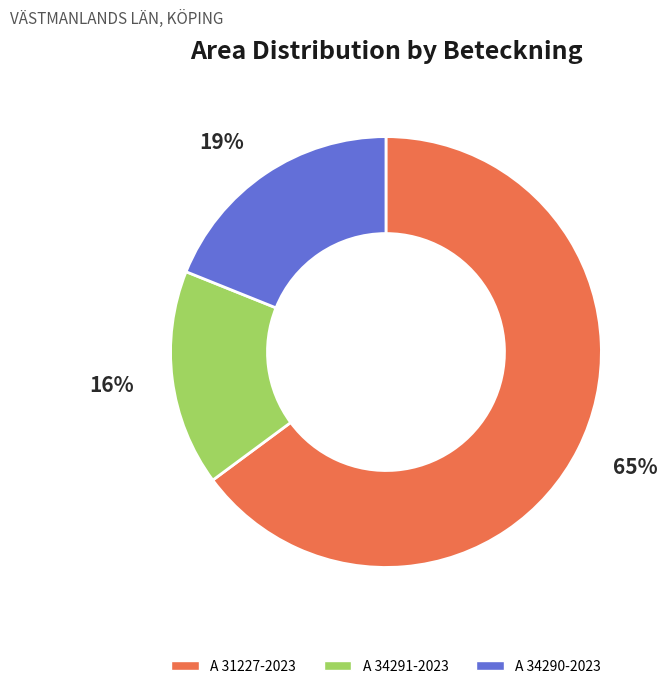

True or false: A 34291-2023 accounts for 16% of the total.

True